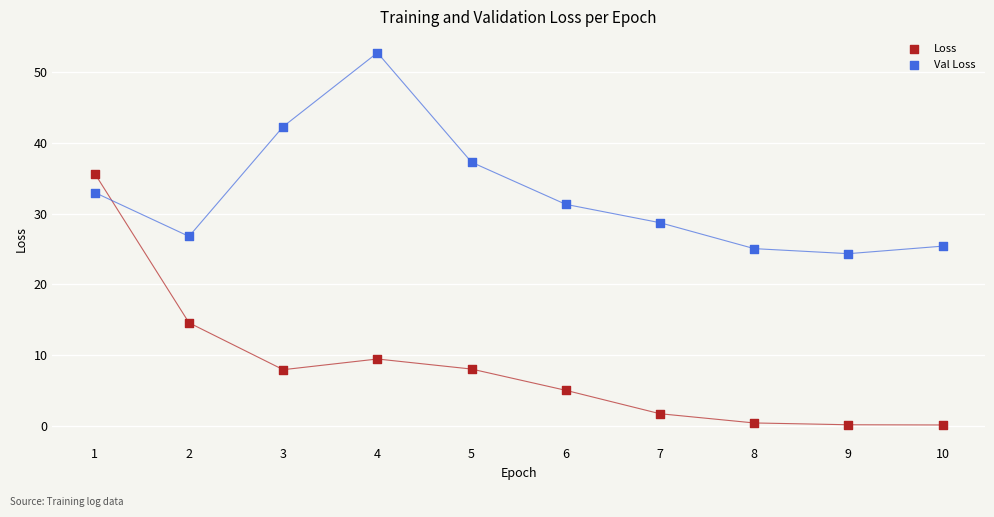

What are all the series names shown in the legend?

Loss, Val Loss